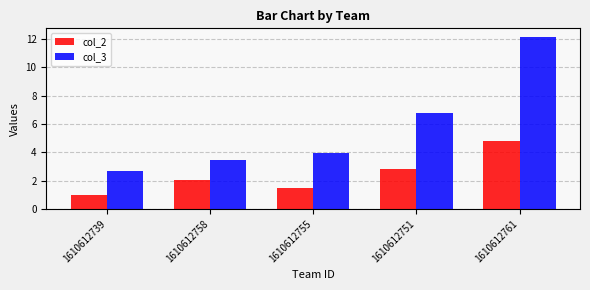

What is the label of the 5th bar from the right?

1610612739